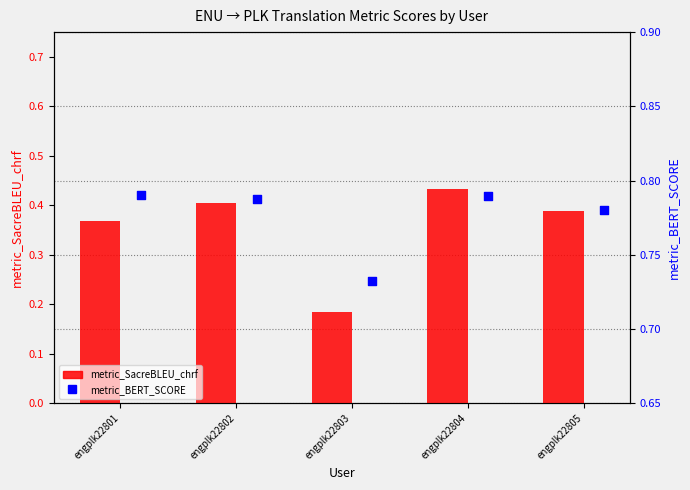

Which series has the largest total across all categories?

metric_BERT_SCORE